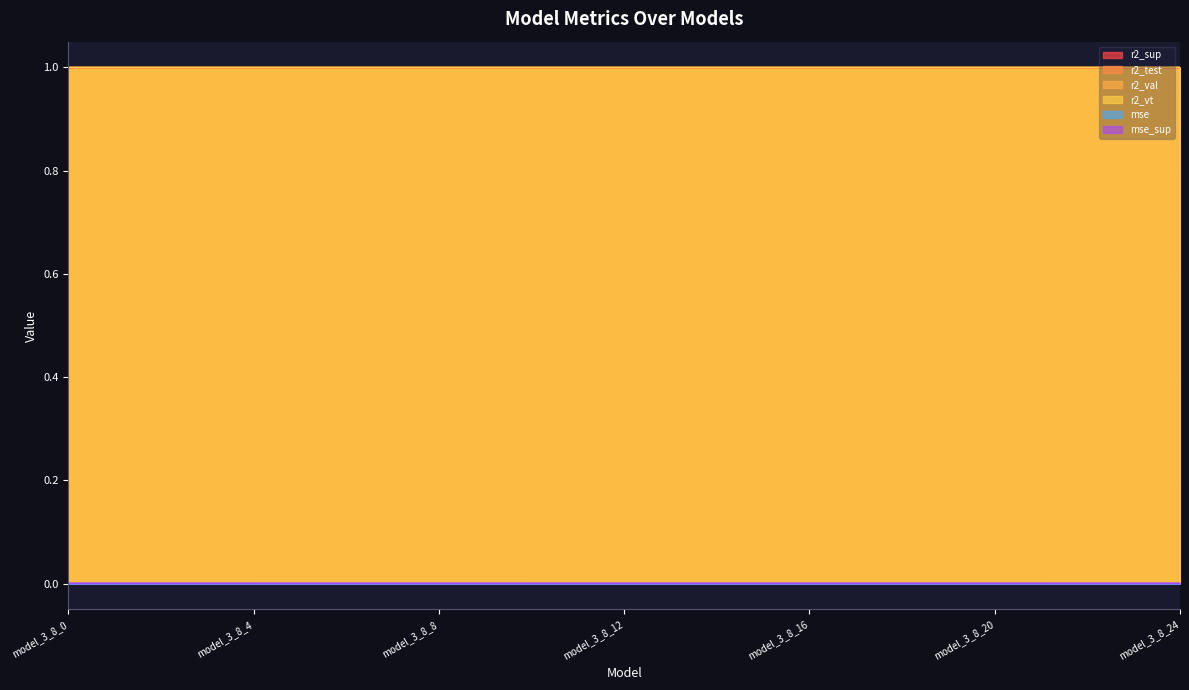

At which category is the sum across all series the highest?

model_3_8_12